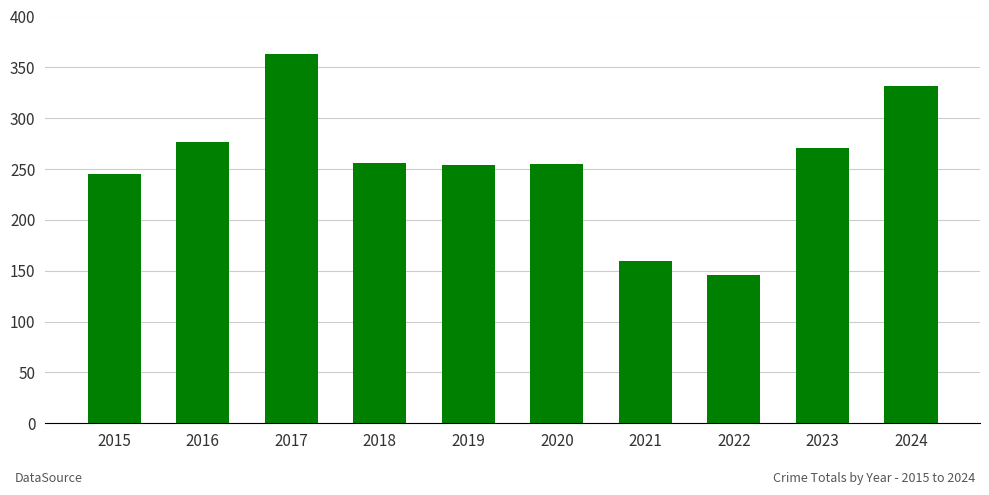

What is the smallest value displayed?

146